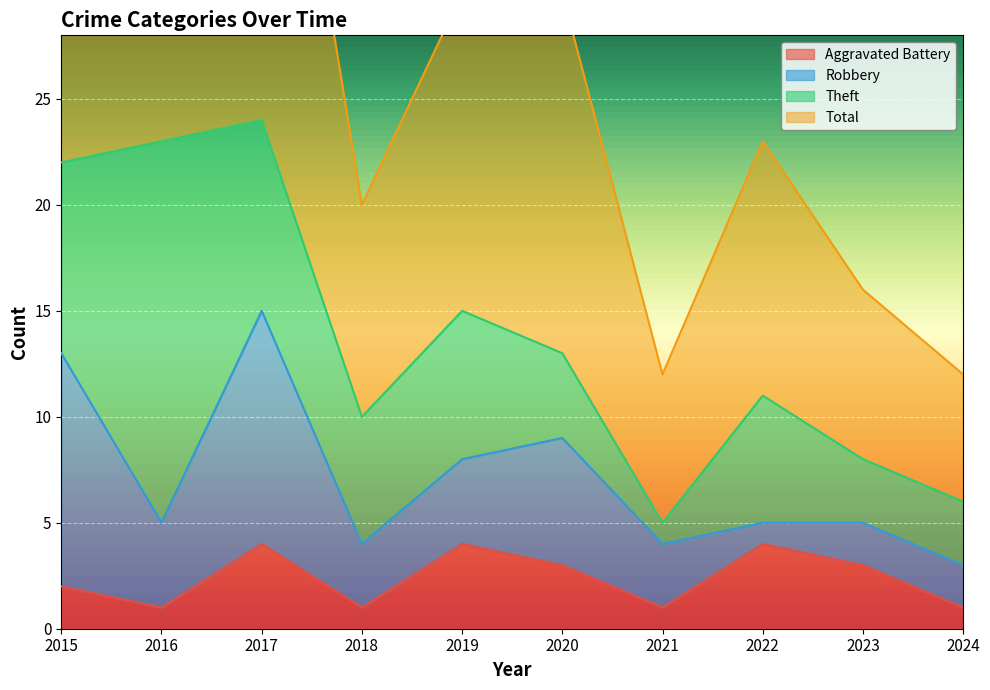

True or false: Aggravated Battery has a value of 4 at 2022.

True